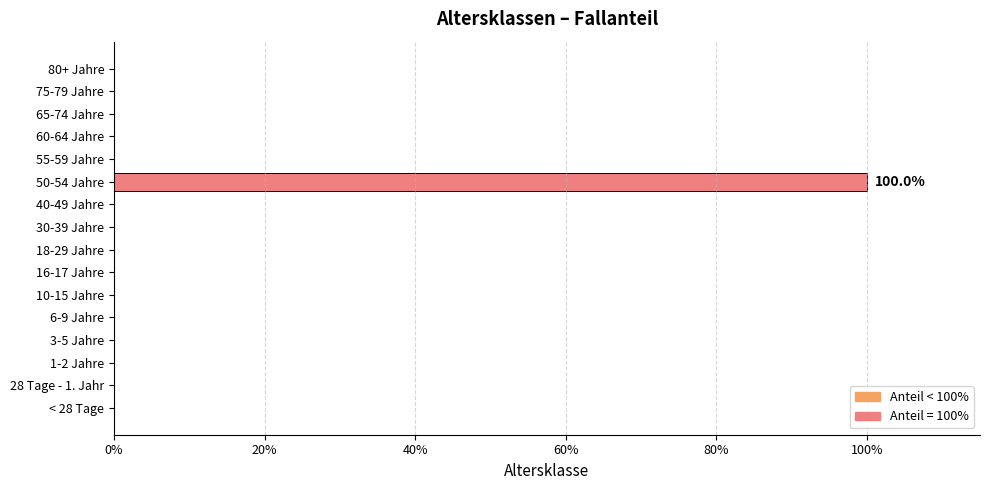

Count the values in the range 0 to 1.

16